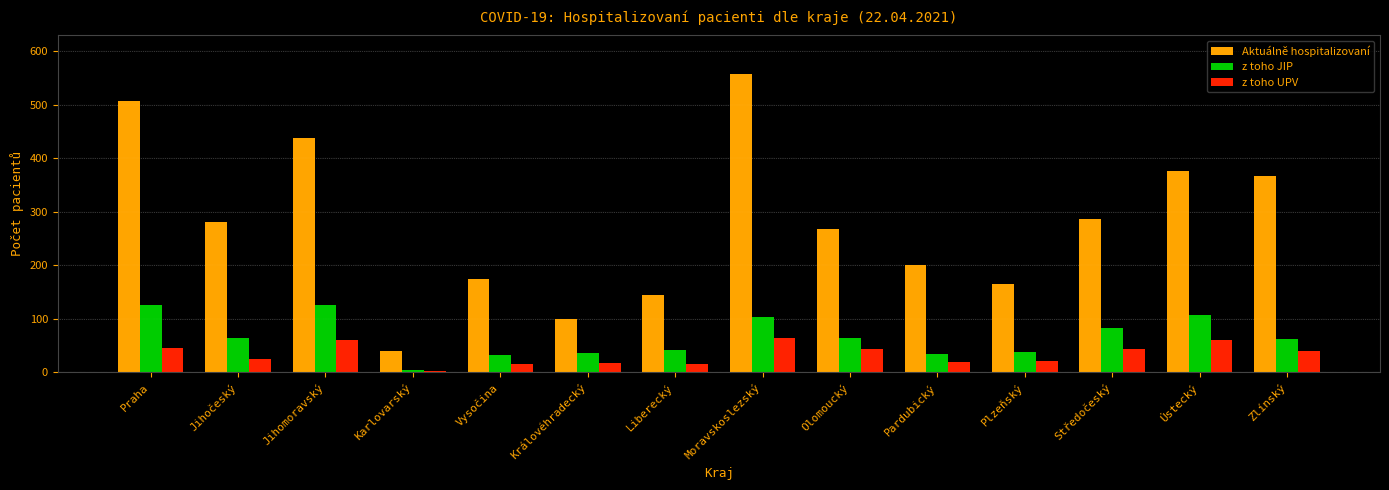

Which series has the largest range (max minus min)?

Aktuálně hospitalizovaní